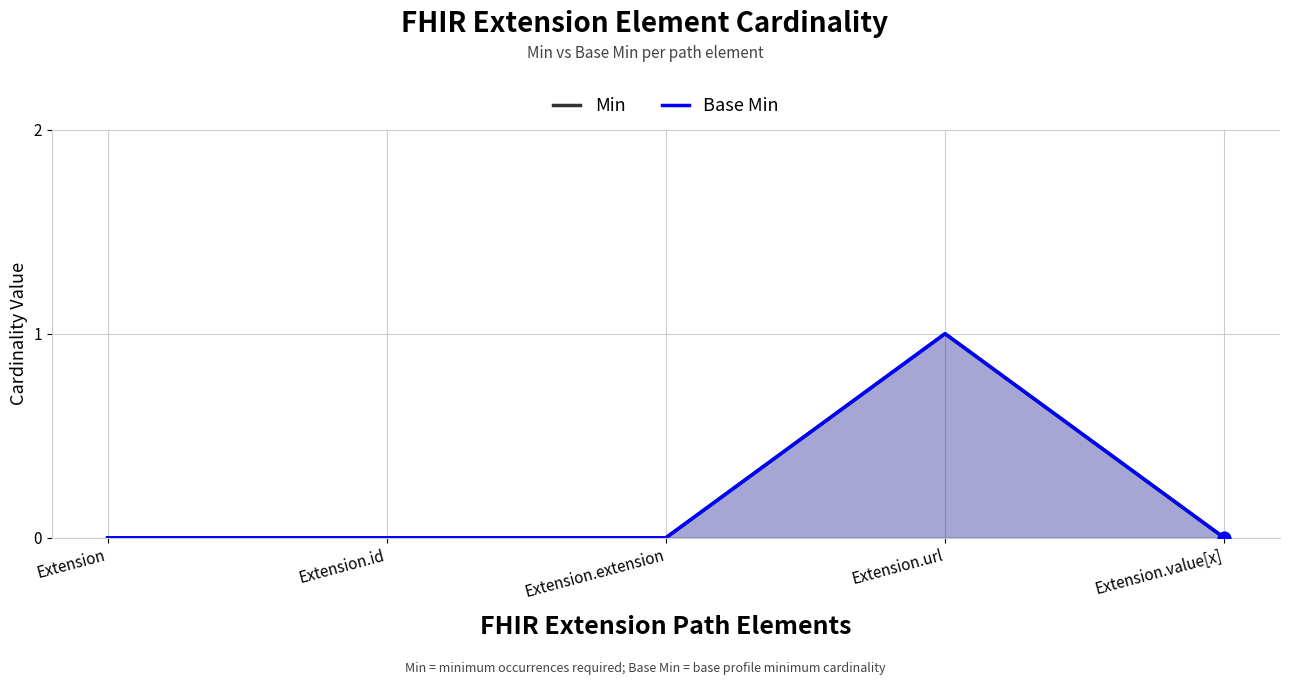

At which category is the sum across all series the highest?

Extension.url